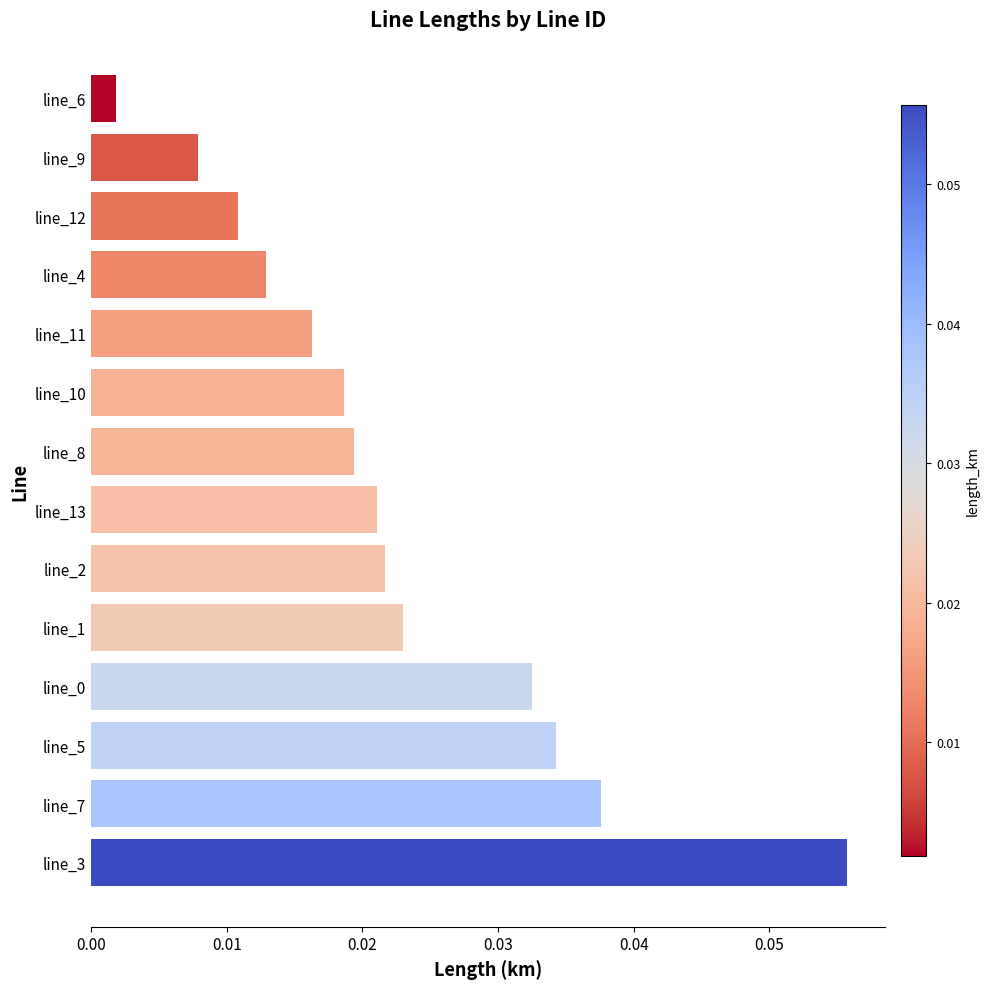

Where is the data nearest to the value 0?

line_6